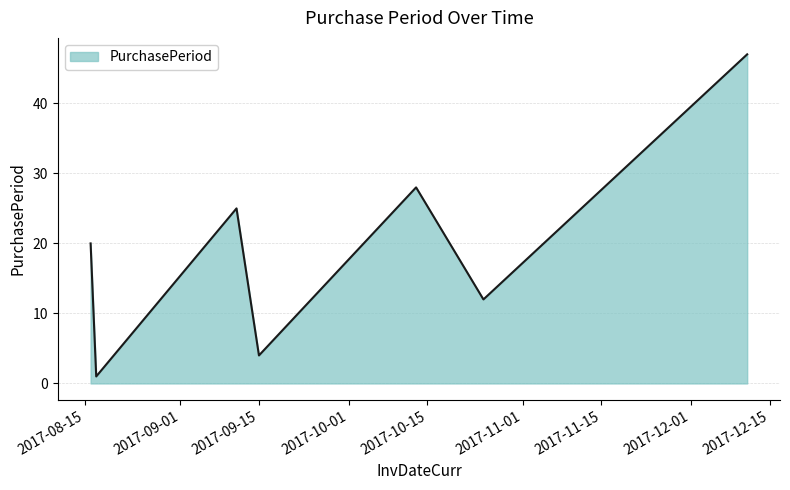

What is the difference between the maximum and minimum values?

46